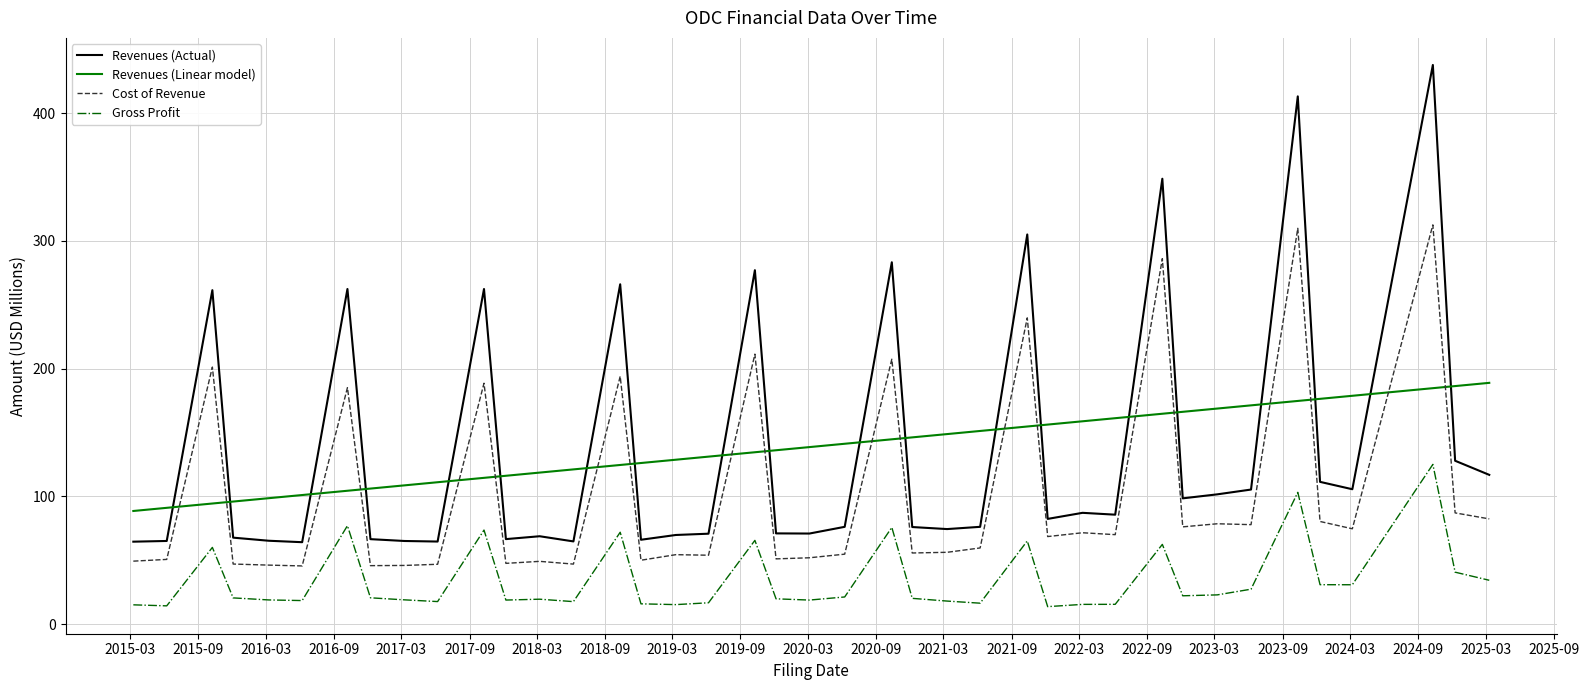

True or false: Revenues (Actual) and Gross Profit cross at least once.

False